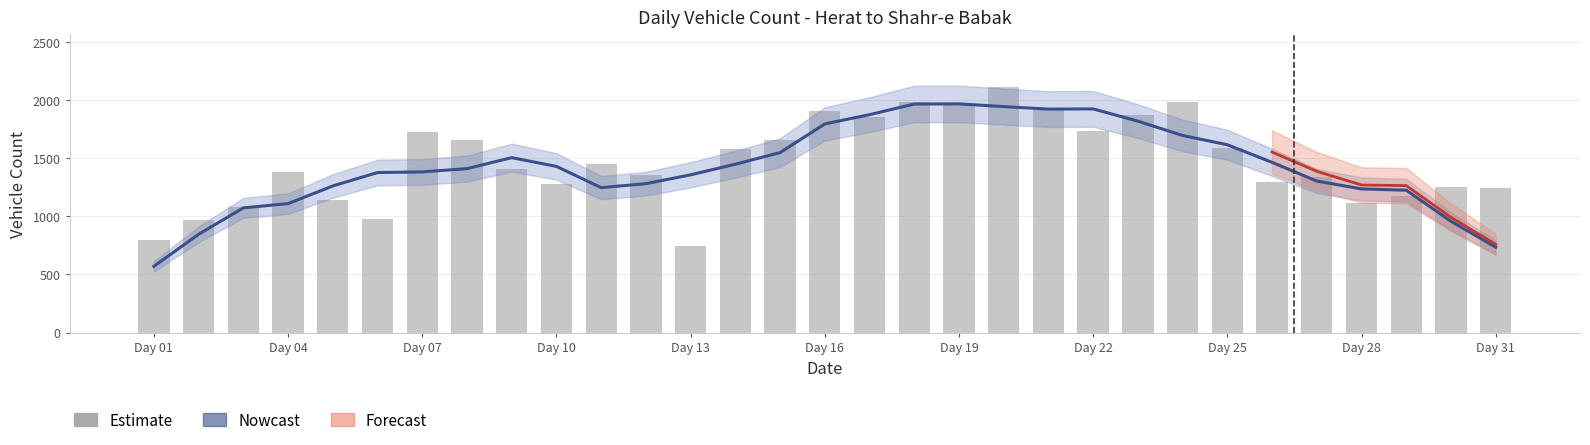

Which series has the largest total across all categories?

estimated